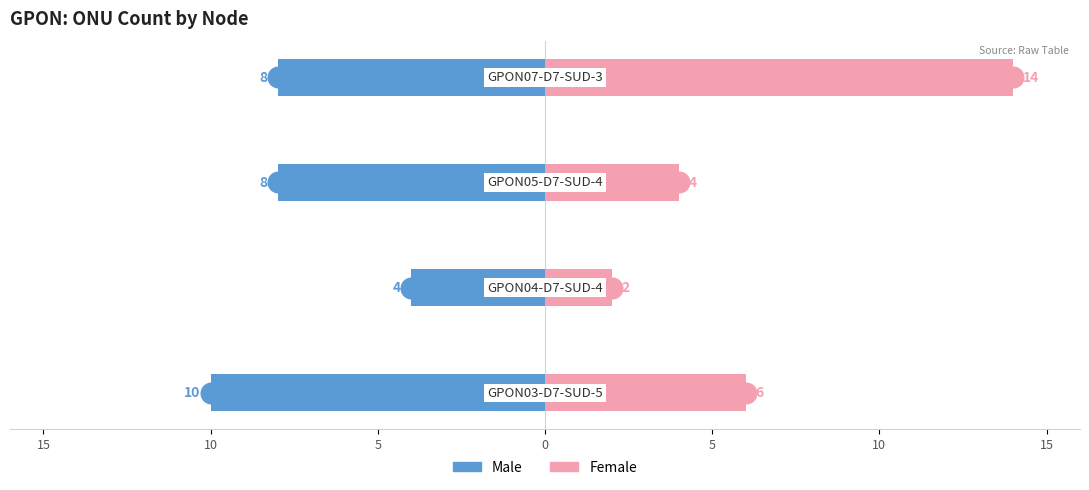

Is the value of Female at 5 greater than the value of Male at 15?

Yes